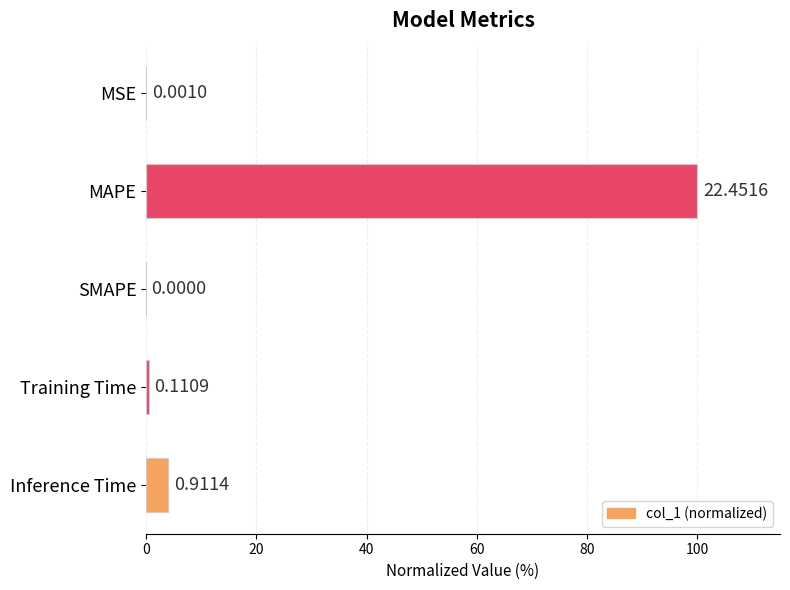

How many positive values are there?

4